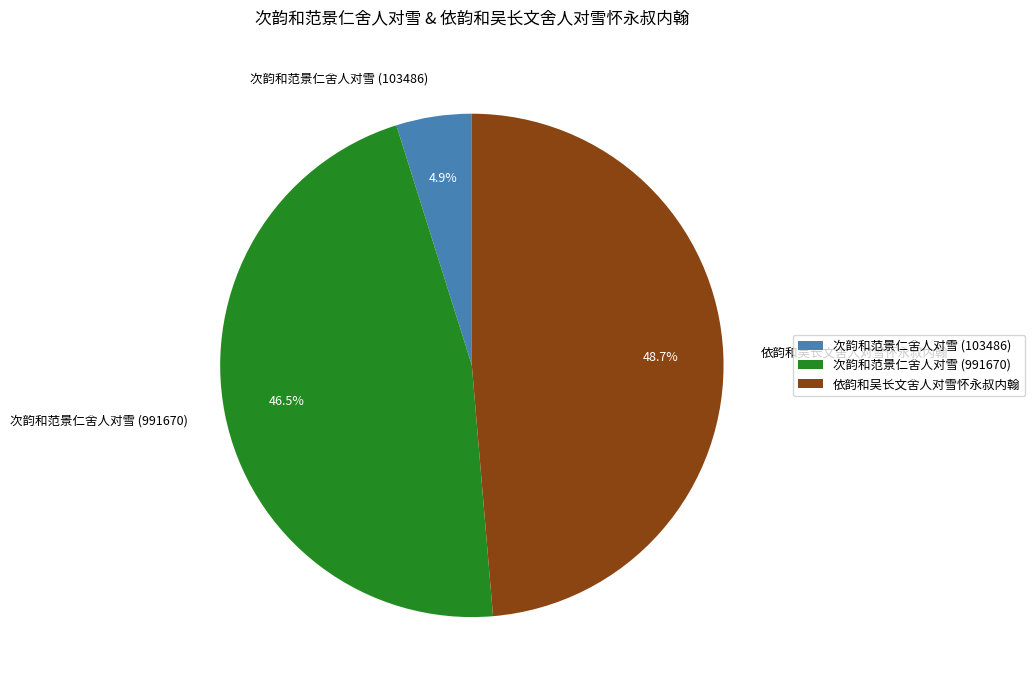

Does 依韵和吴长文舍人对雪怀永叔内翰 account for over 50% of the chart?

No